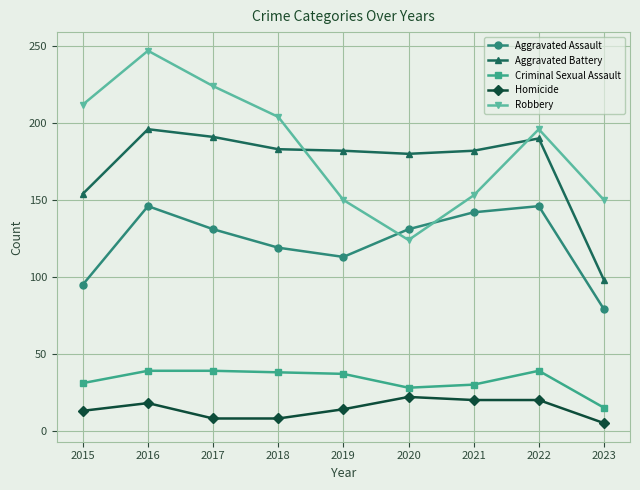

Is this an area chart (filled region under the line)?

No